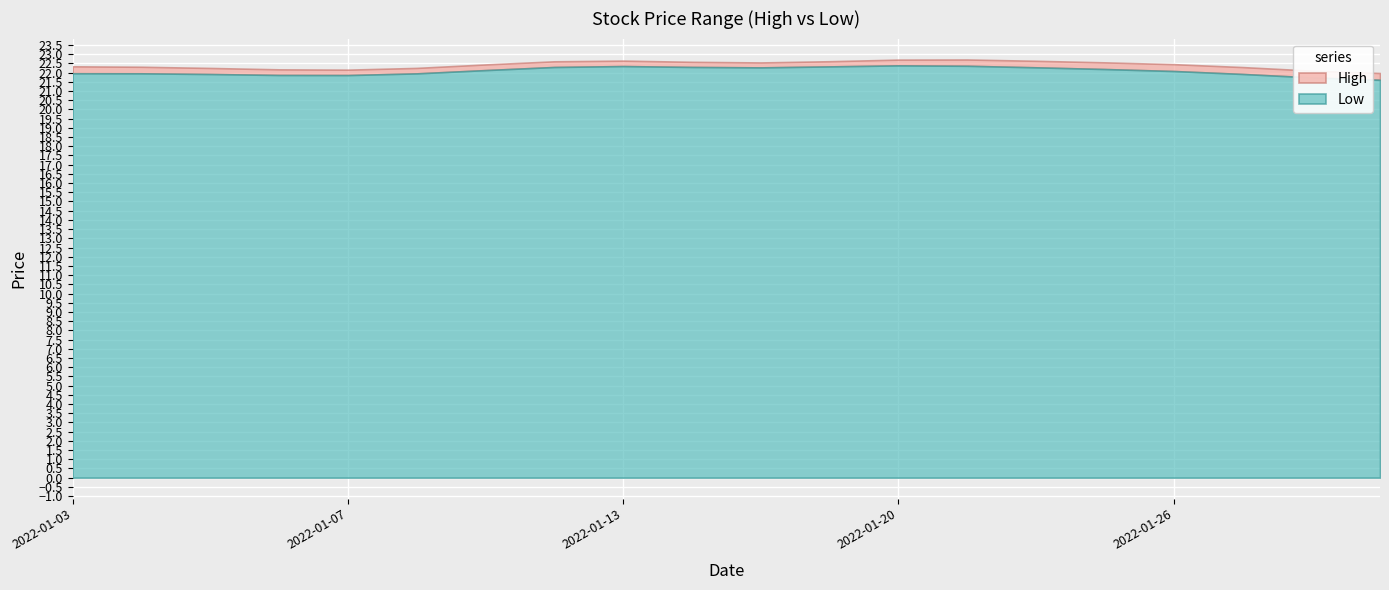

How many data points does each series have?

20